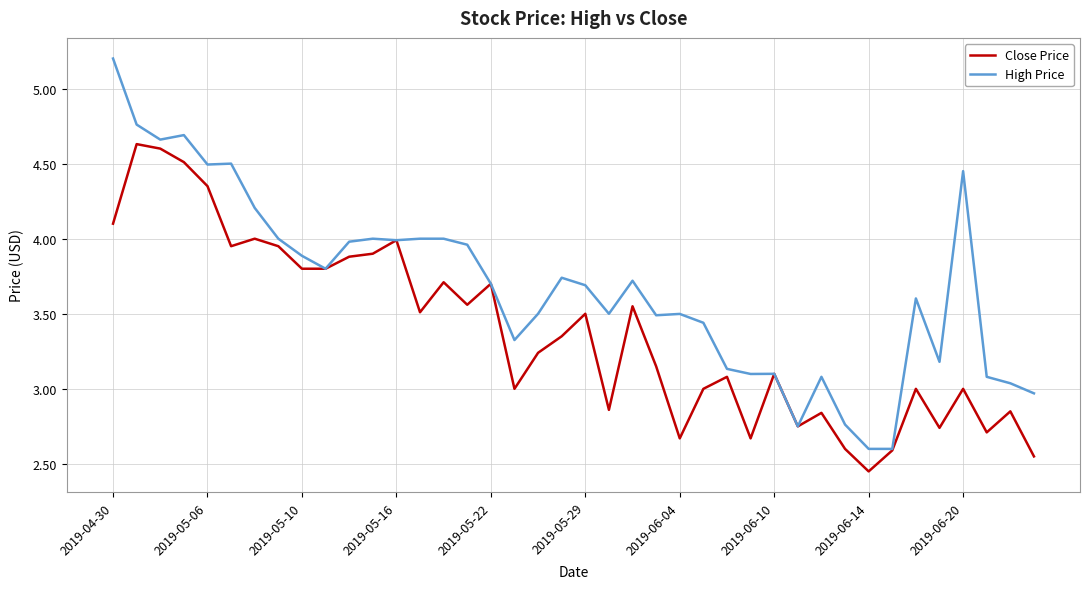

Which series has the largest total across all categories?

High Price